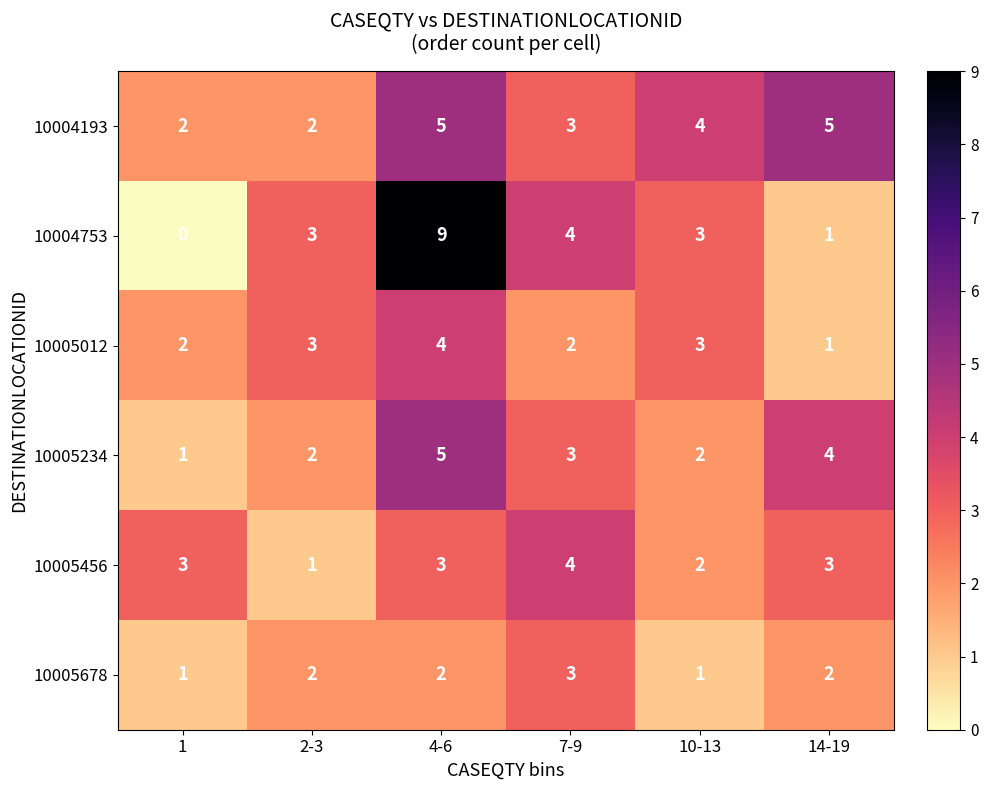

Where does the 10005234 series first go above 3?

4-6